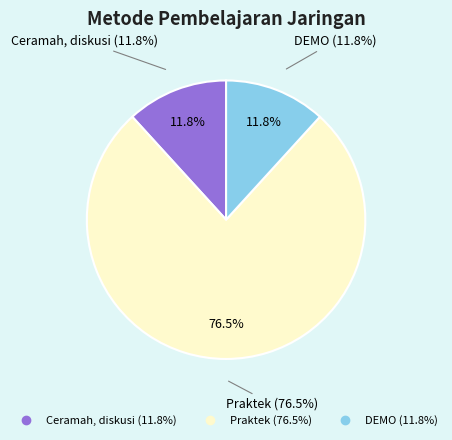

Rank the categories by value from lowest to highest.

Ceramah, diskusi, DEMO, Praktek